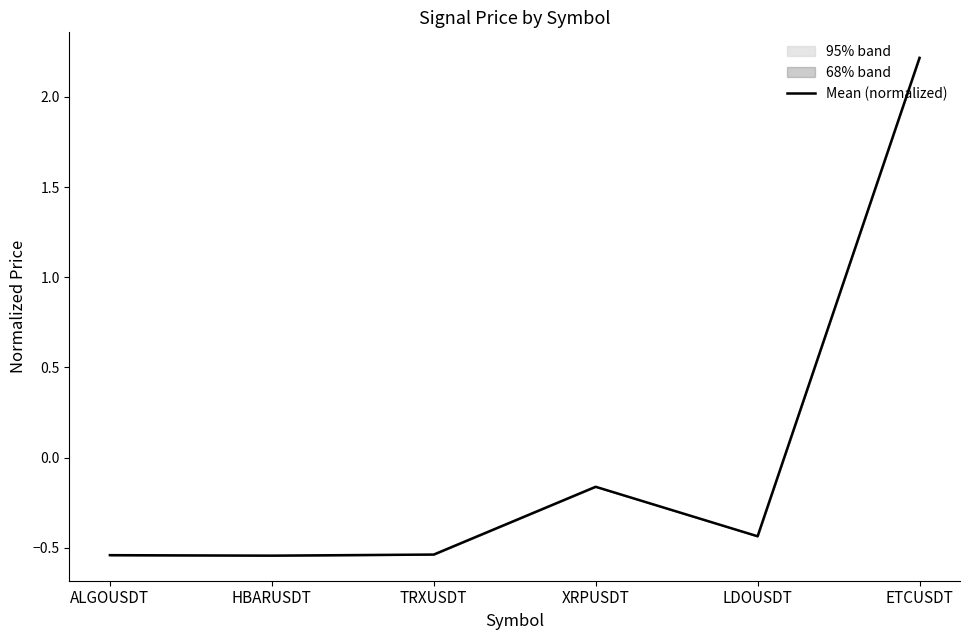

How many data points are less than 0?

5